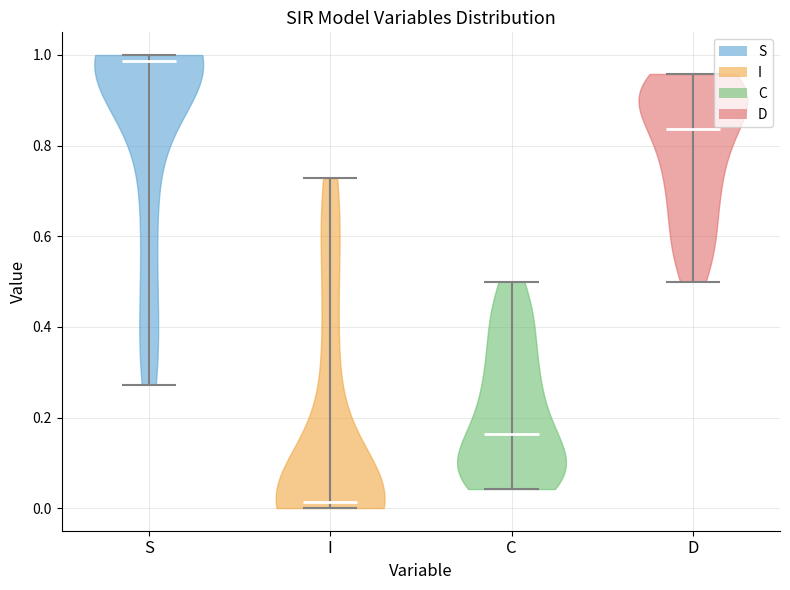

Reading left to right, read every violin against the y-axis: where its median line is, and the lowest and highest points it reaches. The values are not printed on the chart, so give them approximately, as read against the axis.

S: median line 0.98, lowest point 0.28, highest point 1.00
I: median line 0.02, lowest point 0.00, highest point 0.72
C: median line 0.16, lowest point 0.04, highest point 0.50
D: median line 0.84, lowest point 0.50, highest point 0.96